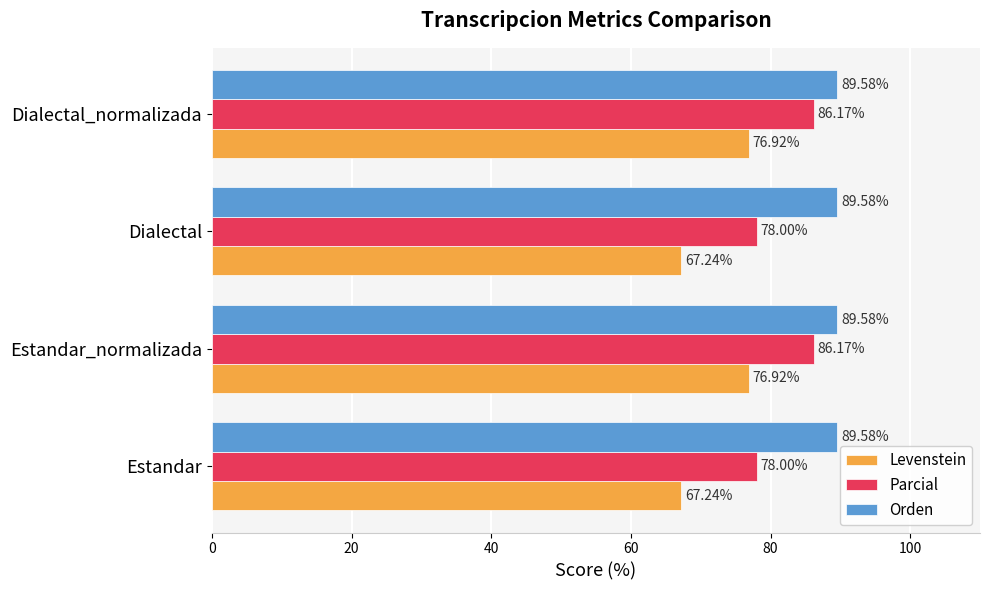

Which series has the widest spread of values?

Levenstein